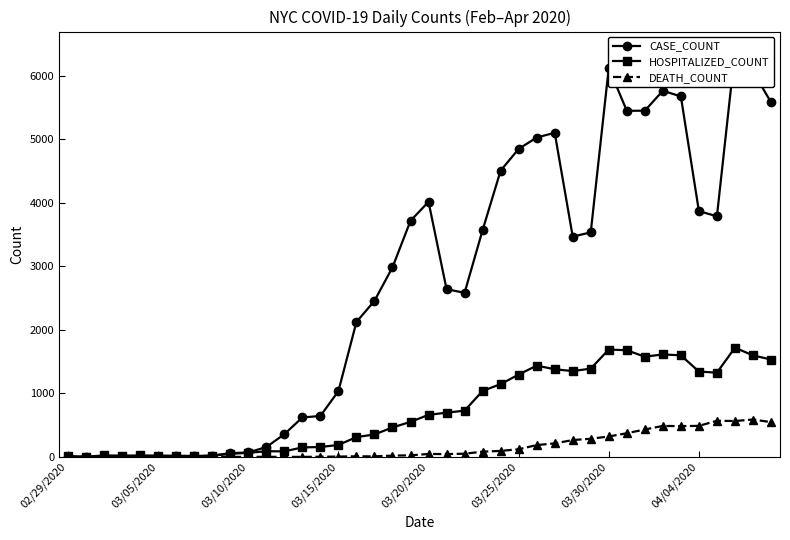

What is the maximum value shown in the chart?

6374